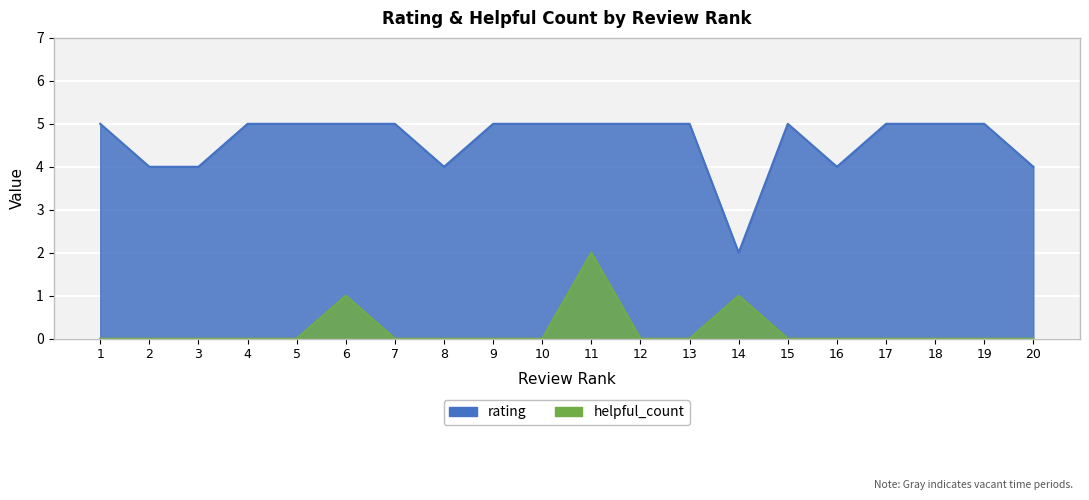

Reading left to right, what are all the values shown in this chart?

rating: 1=5	2=4	3=4	4=5	5=5	6=5	7=5	8=4	9=5	10=5	11=5	12=5	13=5	14=2	15=5	16=4	17=5	18=5	19=5	20=4
helpful_count: 1=0	2=0	3=0	4=0	5=0	6=1	7=0	8=0	9=0	10=0	11=2	12=0	13=0	14=1	15=0	16=0	17=0	18=0	19=0	20=0